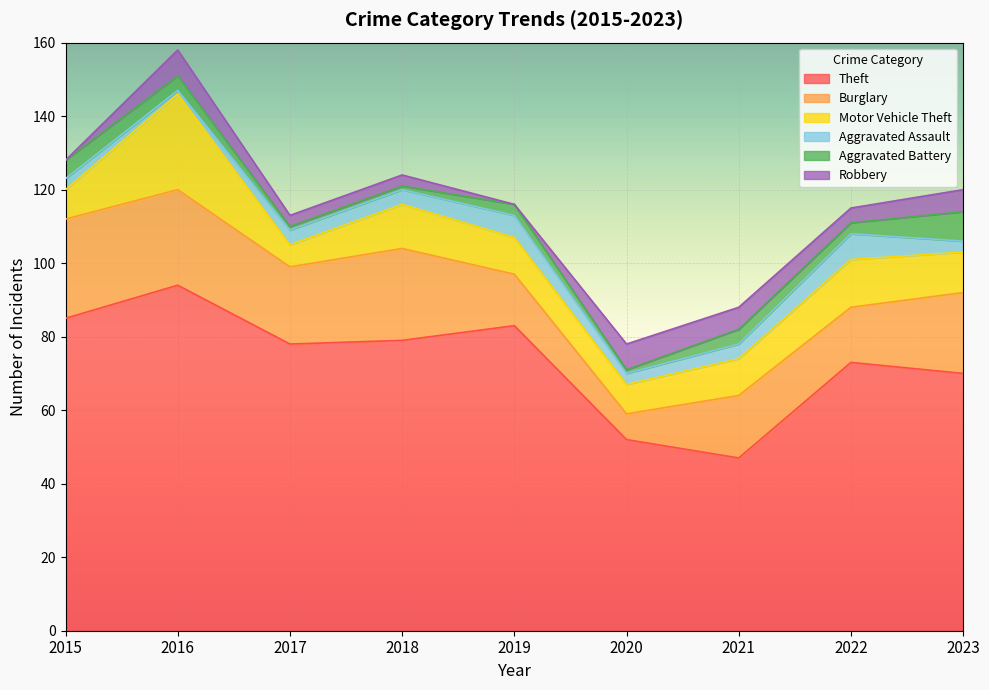

Which series has the widest spread of values?

Theft